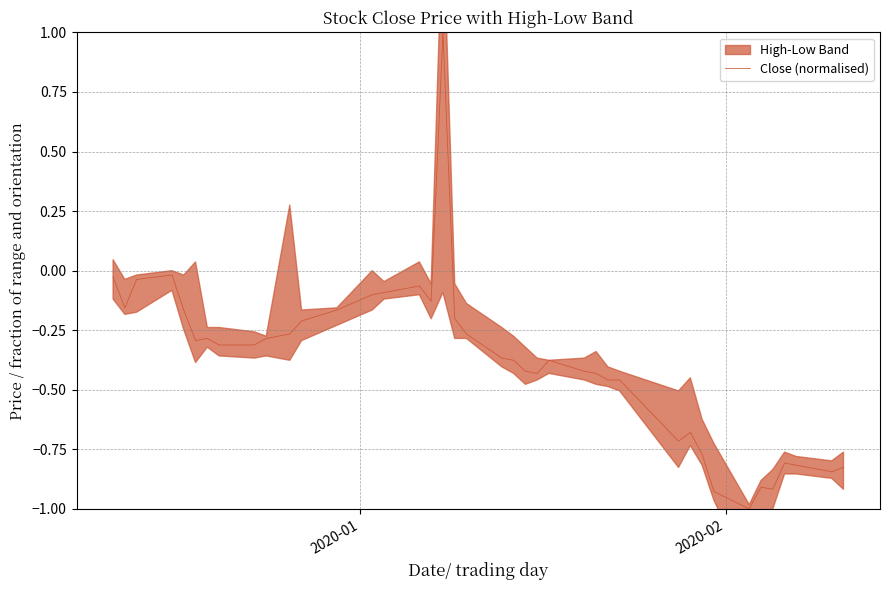

How many lines are shown in the chart?

1